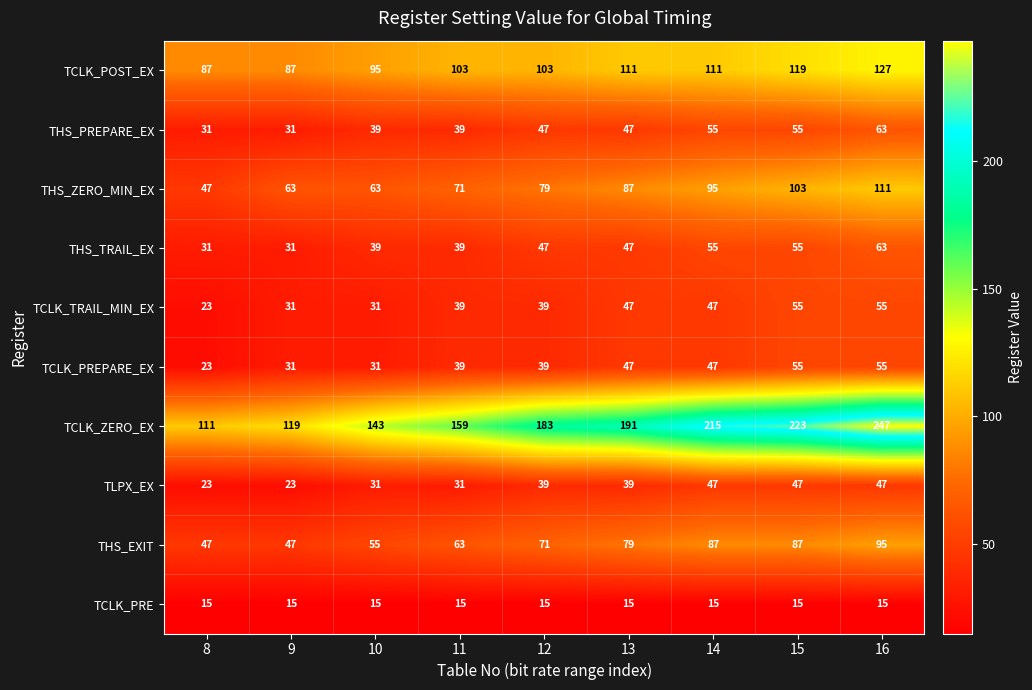

Count the TCLK_TRAIL_MIN_EX values in the range 31 to 47.

6